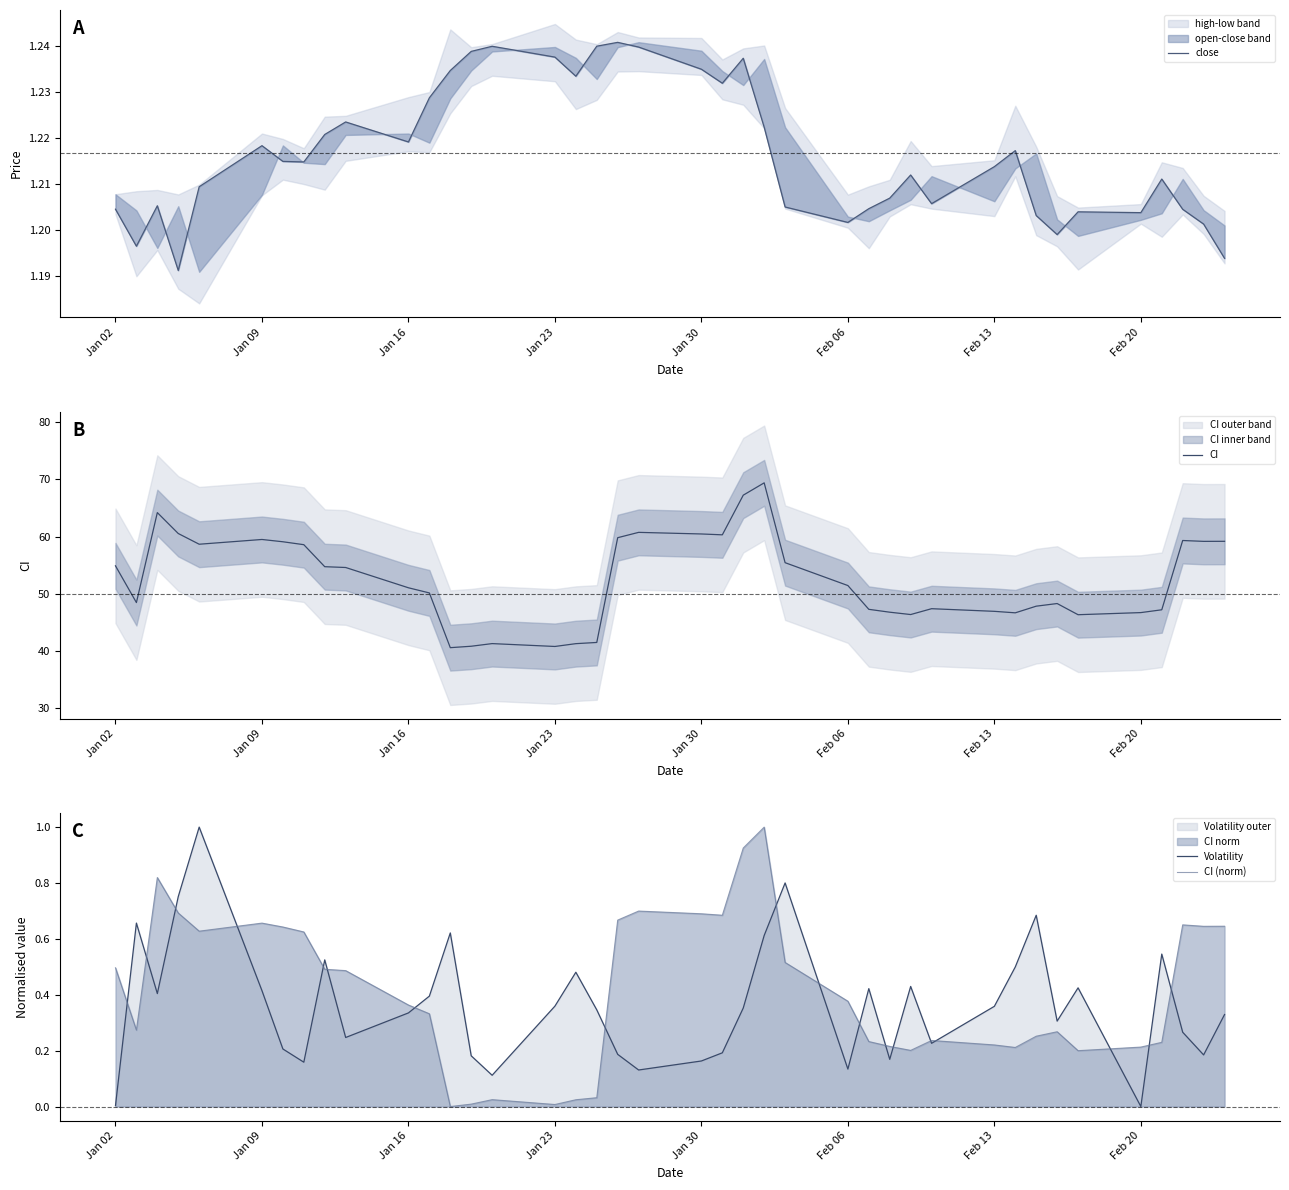

What is the value of the CI (norm) point at the 8th from the left?

0.6